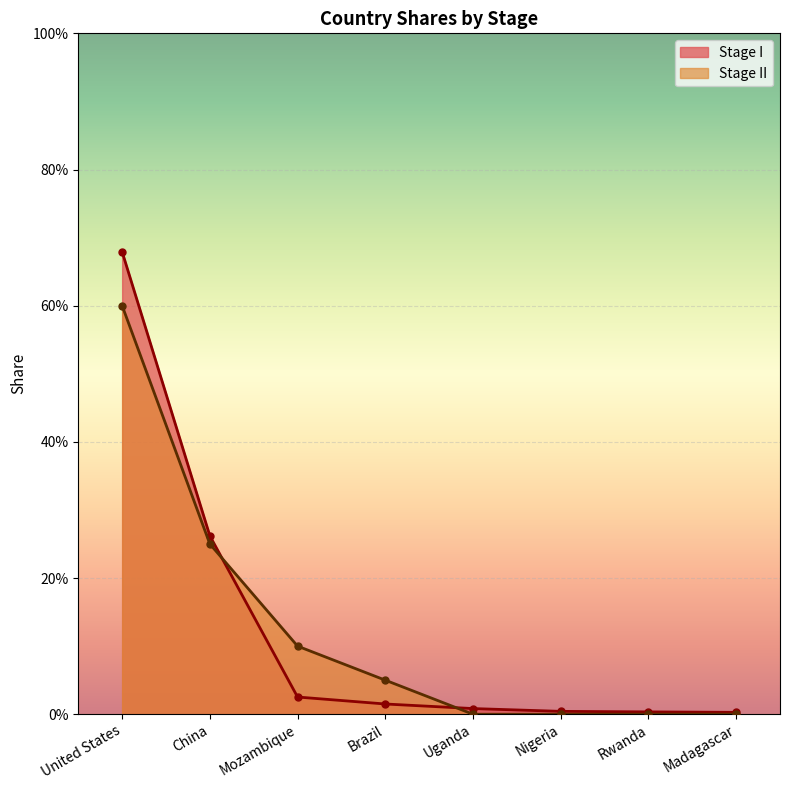

Which series has the largest total across all categories?

Stage I